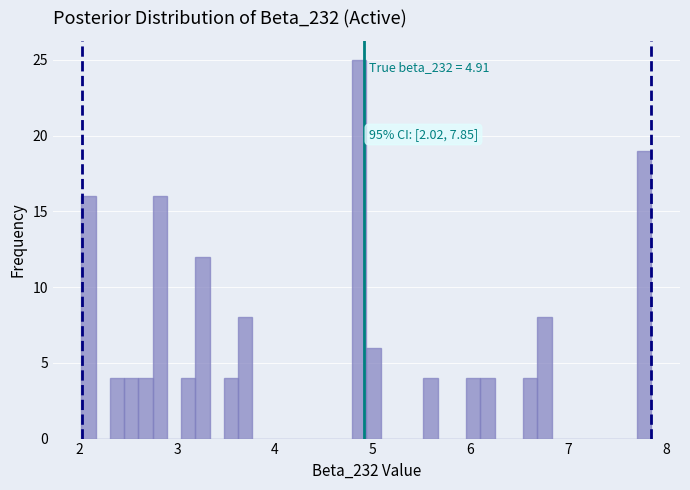

Read against the x-axis, roughly where is the centre of the tallest bar?

4.9